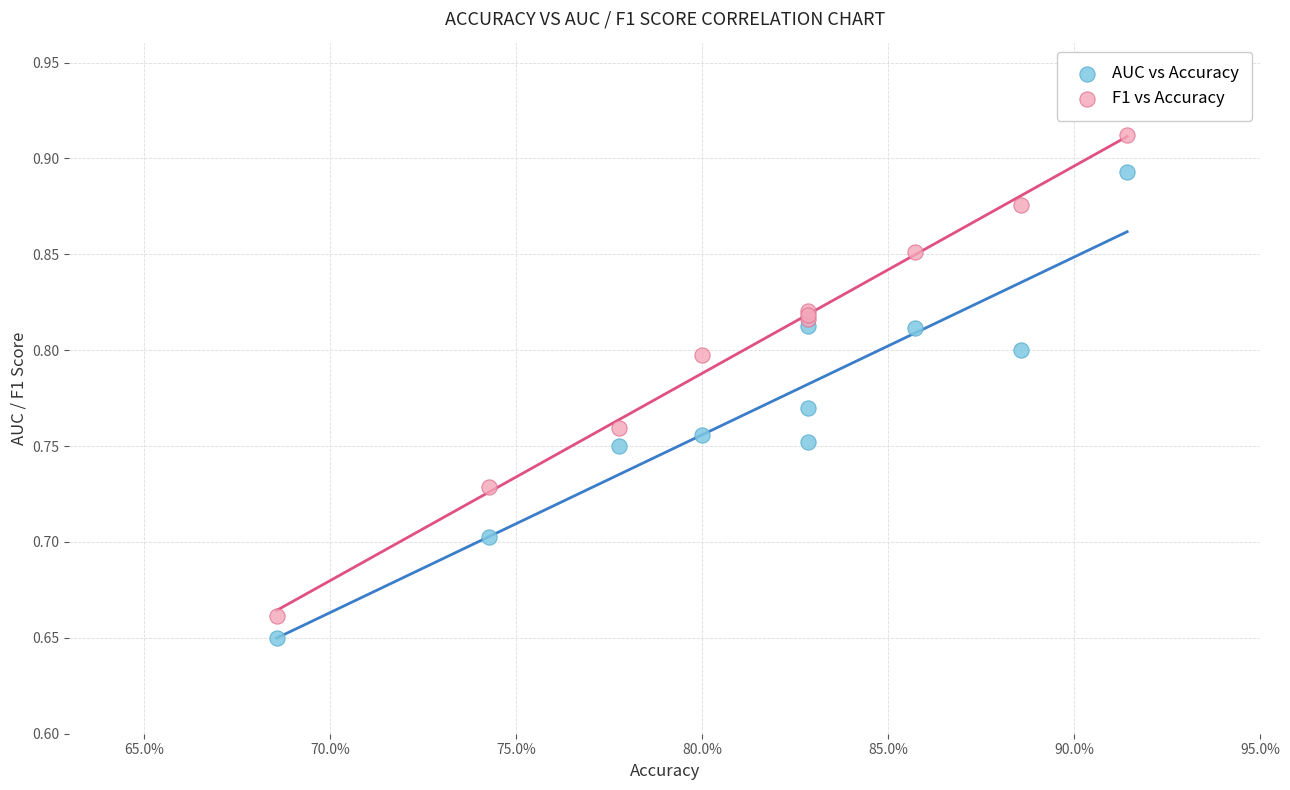

Which series contains the highest Y value?

F1 vs Accuracy